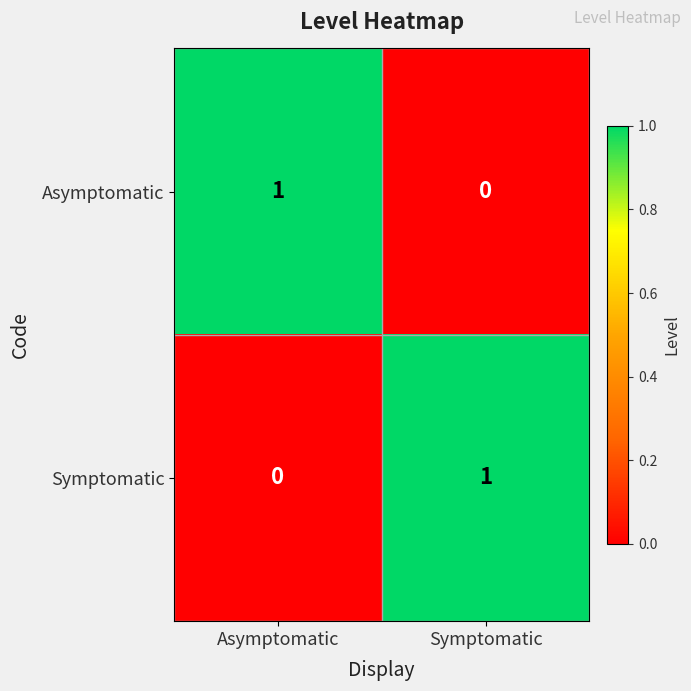

At Symptomatic, list the series in order from largest to smallest.

Symptomatic, Asymptomatic